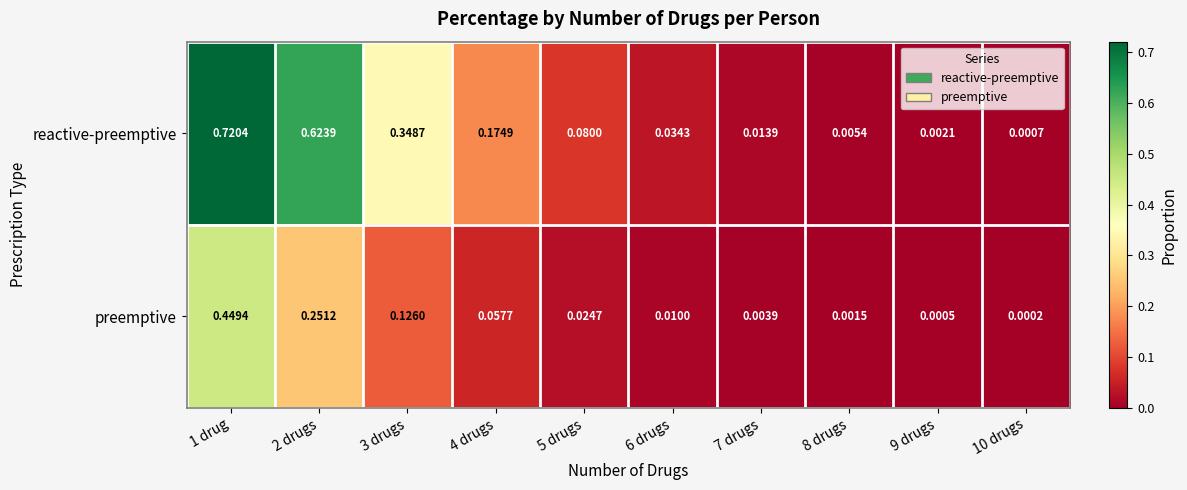

List the series in order of their overall mean, highest first.

reactive-preemptive, preemptive